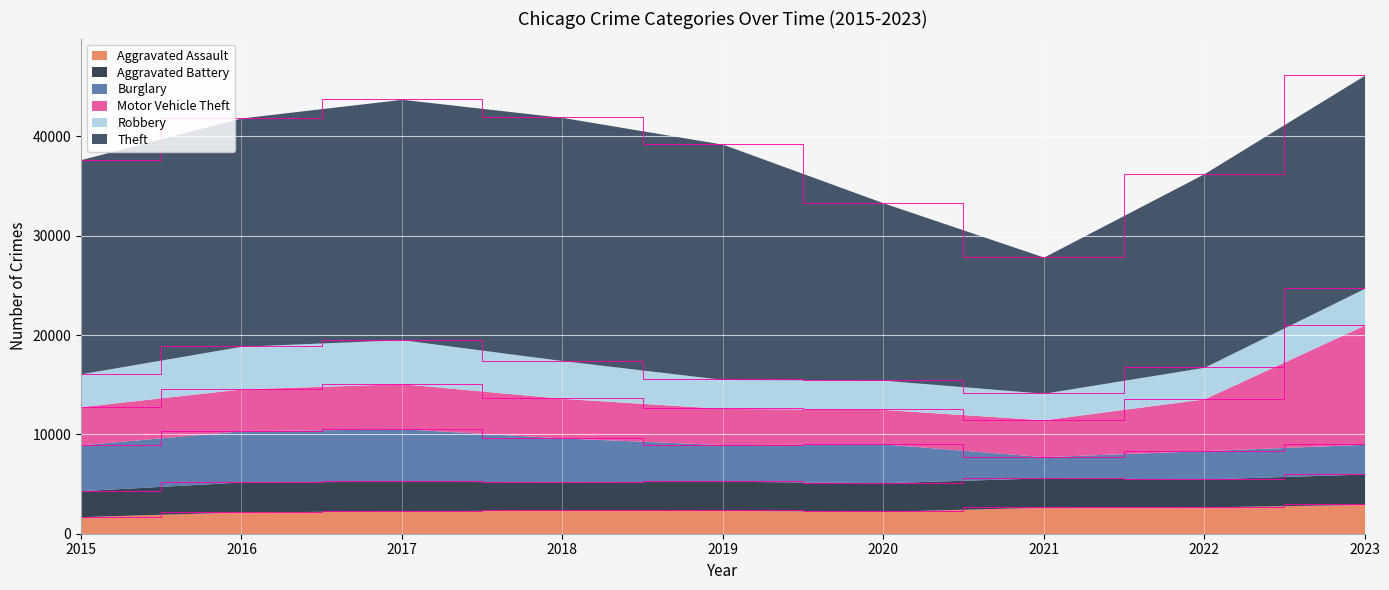

How many values in the Motor Vehicle Theft series are below 3979?

4